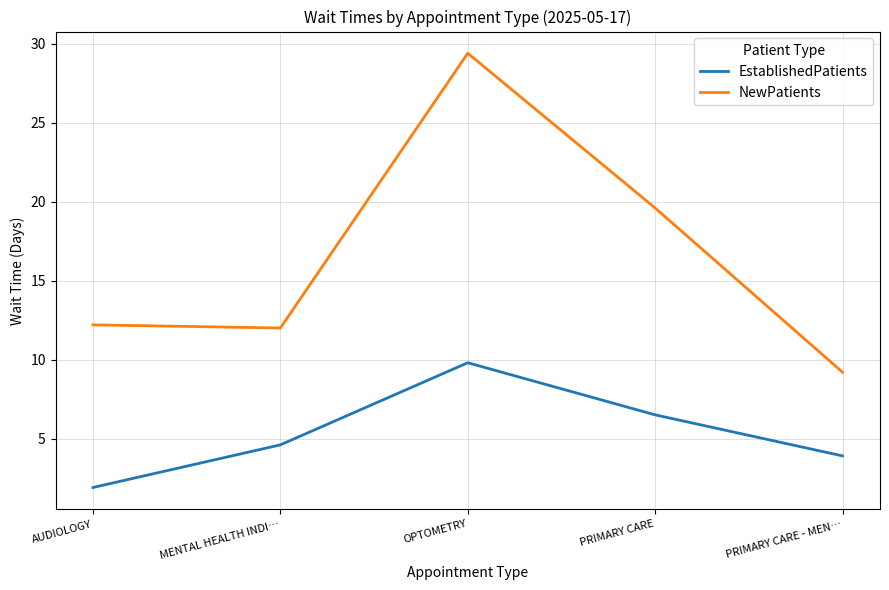

Reading left to right, list all the values displayed in this chart.

EstablishedPatients: AUDIOLOGY=1.9	MENTAL HEALTH INDI…=4.6	OPTOMETRY=9.8	PRIMARY CARE=6.5	PRIMARY CARE - MEN…=3.9
NewPatients: AUDIOLOGY=12.2	MENTAL HEALTH INDI…=12.0	OPTOMETRY=29.4	PRIMARY CARE=19.6	PRIMARY CARE - MEN…=9.2